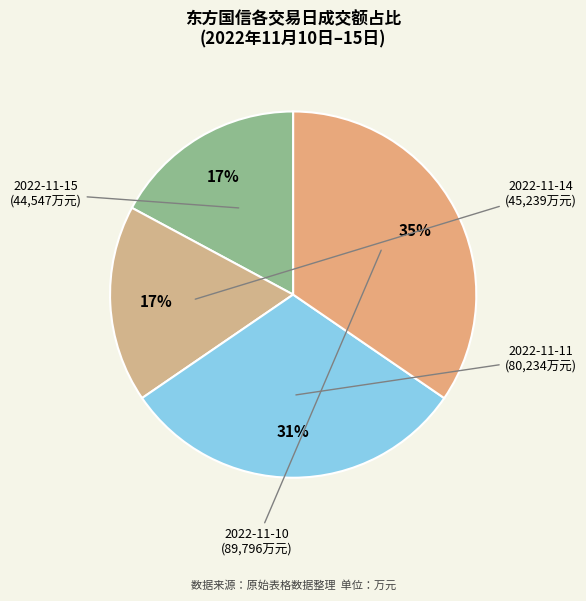

How many segments does this pie chart have?

4